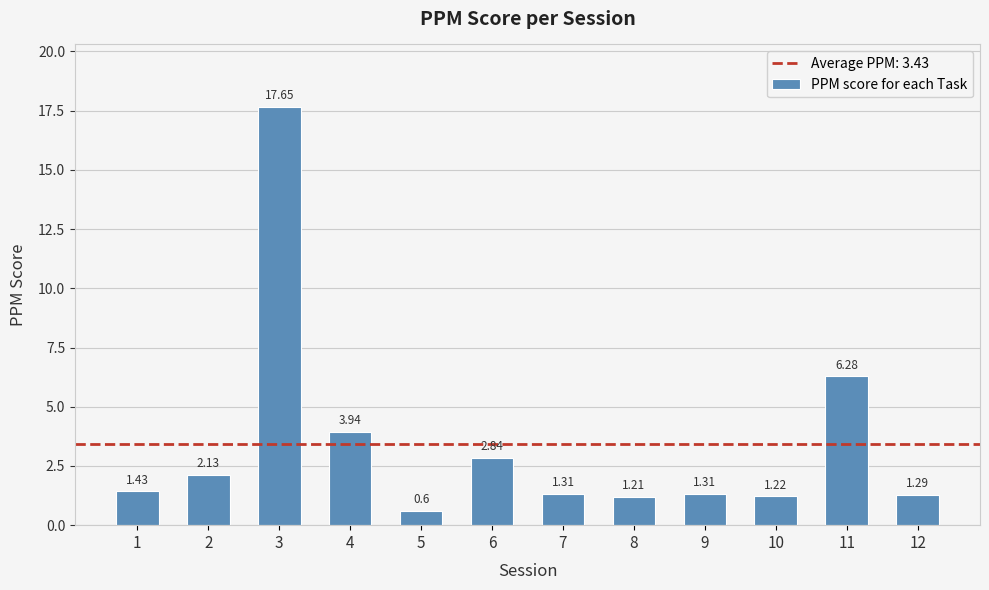

At which label is the value closest to 9?

11